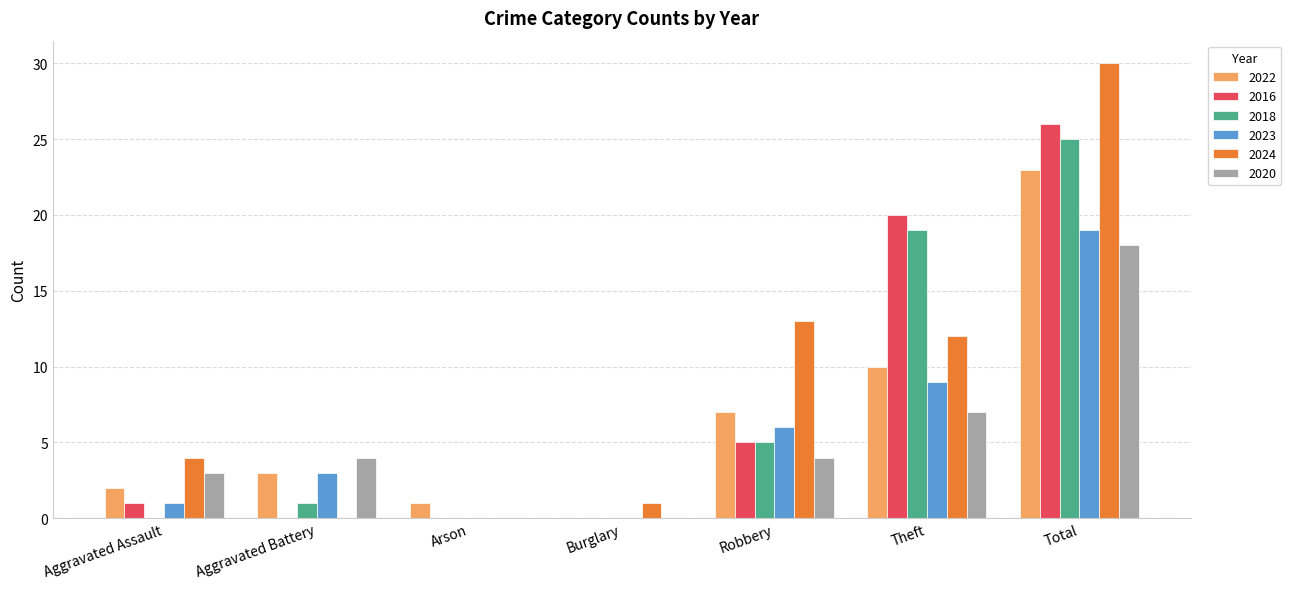

Reading left to right, transcribe all the data shown in this chart.

2022: Aggravated Assault=2	Aggravated Battery=3	Arson=1	Burglary=0	Robbery=7	Theft=10	Total=23
2016: Aggravated Assault=1	Aggravated Battery=0	Arson=0	Burglary=0	Robbery=5	Theft=20	Total=26
2018: Aggravated Assault=0	Aggravated Battery=1	Arson=0	Burglary=0	Robbery=5	Theft=19	Total=25
2023: Aggravated Assault=1	Aggravated Battery=3	Arson=0	Burglary=0	Robbery=6	Theft=9	Total=19
2024: Aggravated Assault=4	Aggravated Battery=0	Arson=0	Burglary=1	Robbery=13	Theft=12	Total=30
2020: Aggravated Assault=3	Aggravated Battery=4	Arson=0	Burglary=0	Robbery=4	Theft=7	Total=18